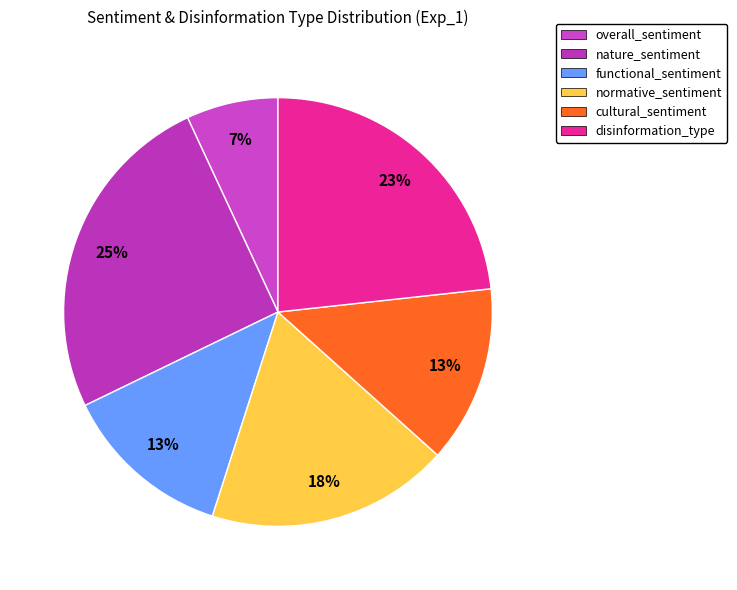

Count the number of slices in the pie.

6